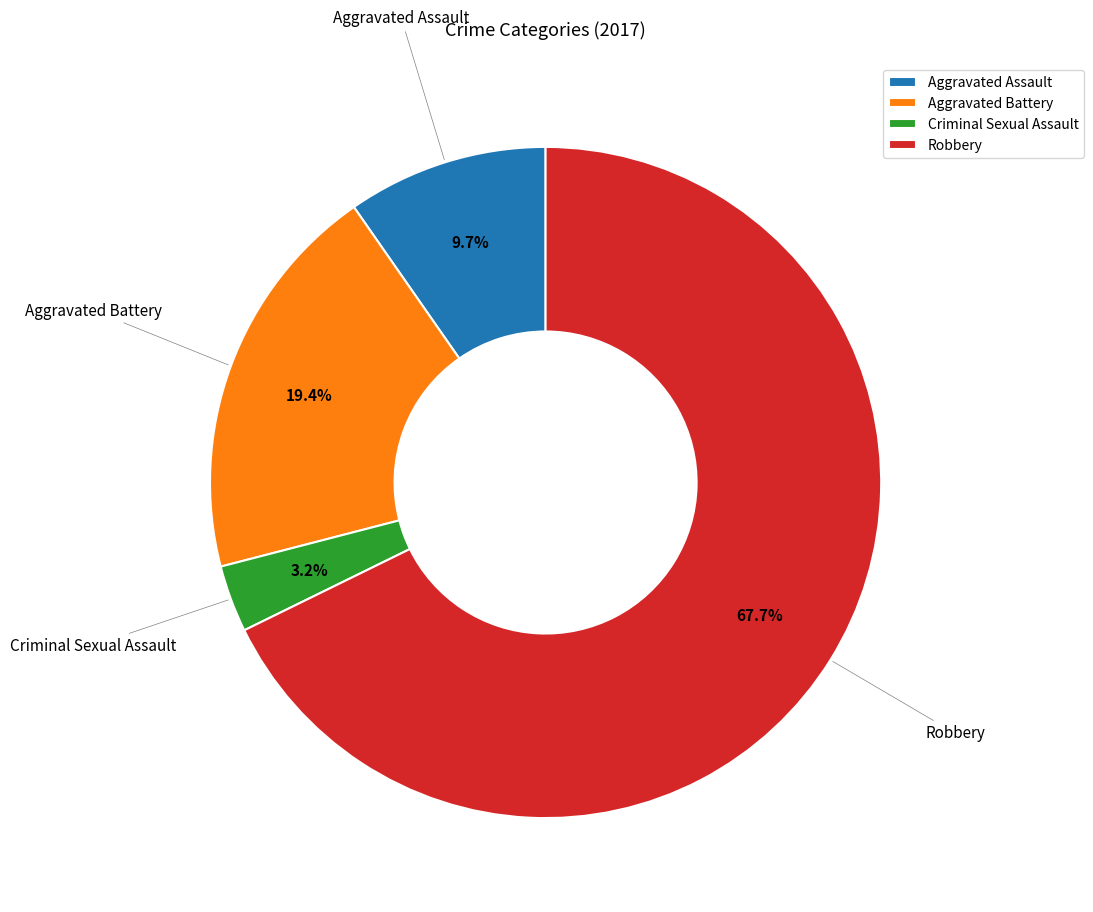

Which slice is the largest?

Robbery